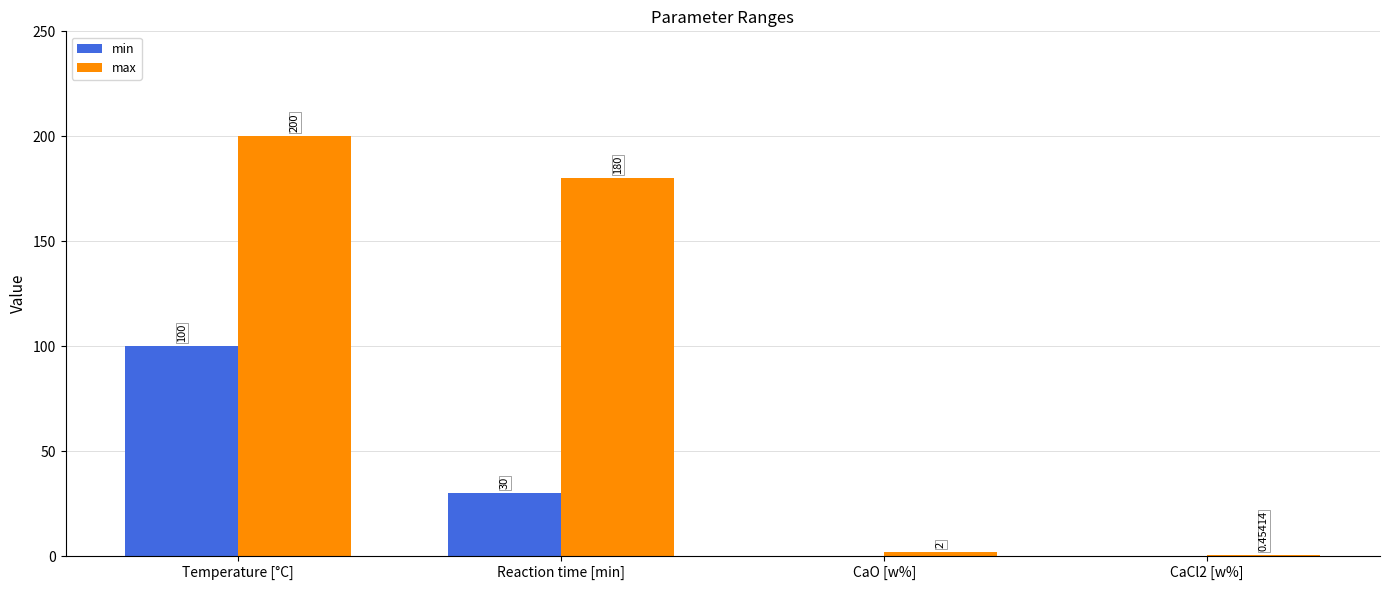

What is the total value across all series at Reaction time [min]?

210.0